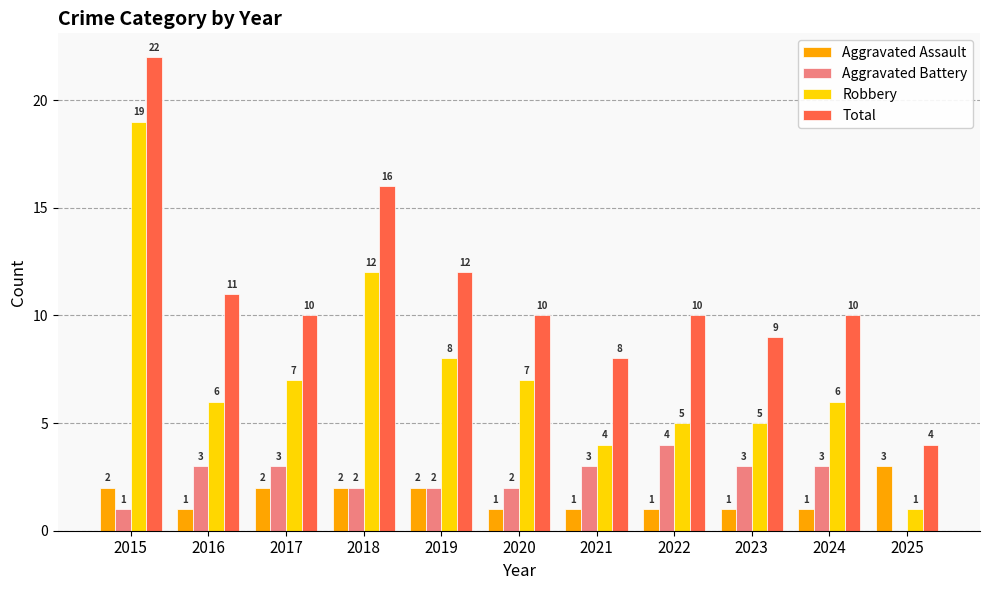

What are all the series names shown in the legend?

Aggravated Assault, Aggravated Battery, Robbery, Total